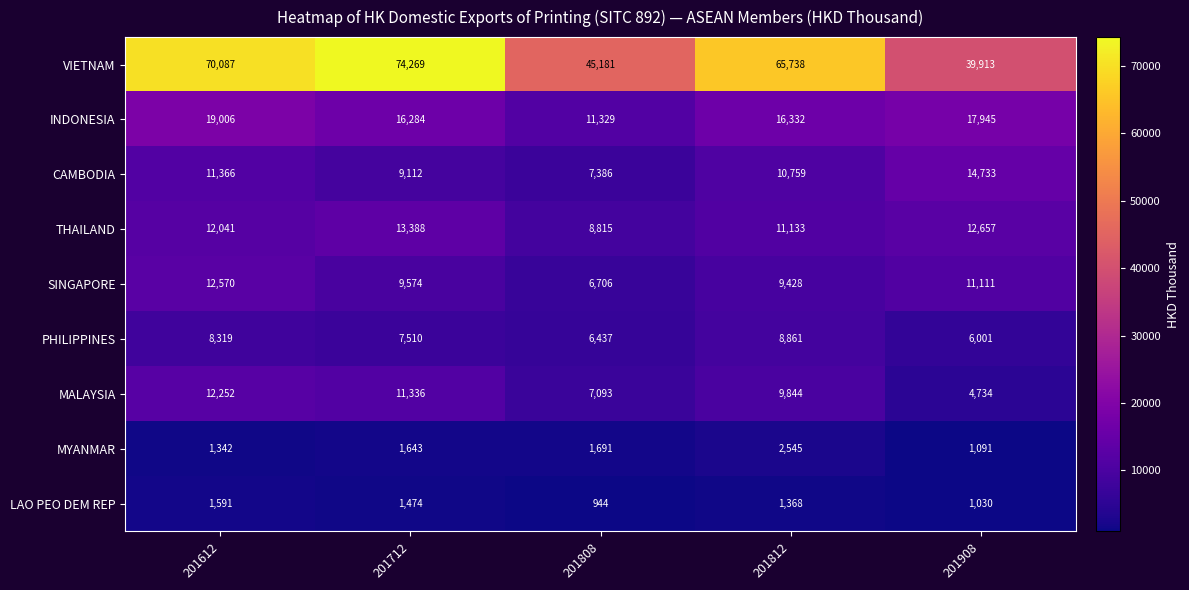

Rank the series at 201908 from lowest to highest value.

LAO PEO DEM REP, MYANMAR, MALAYSIA, PHILIPPINES, SINGAPORE, THAILAND, CAMBODIA, INDONESIA, VIETNAM